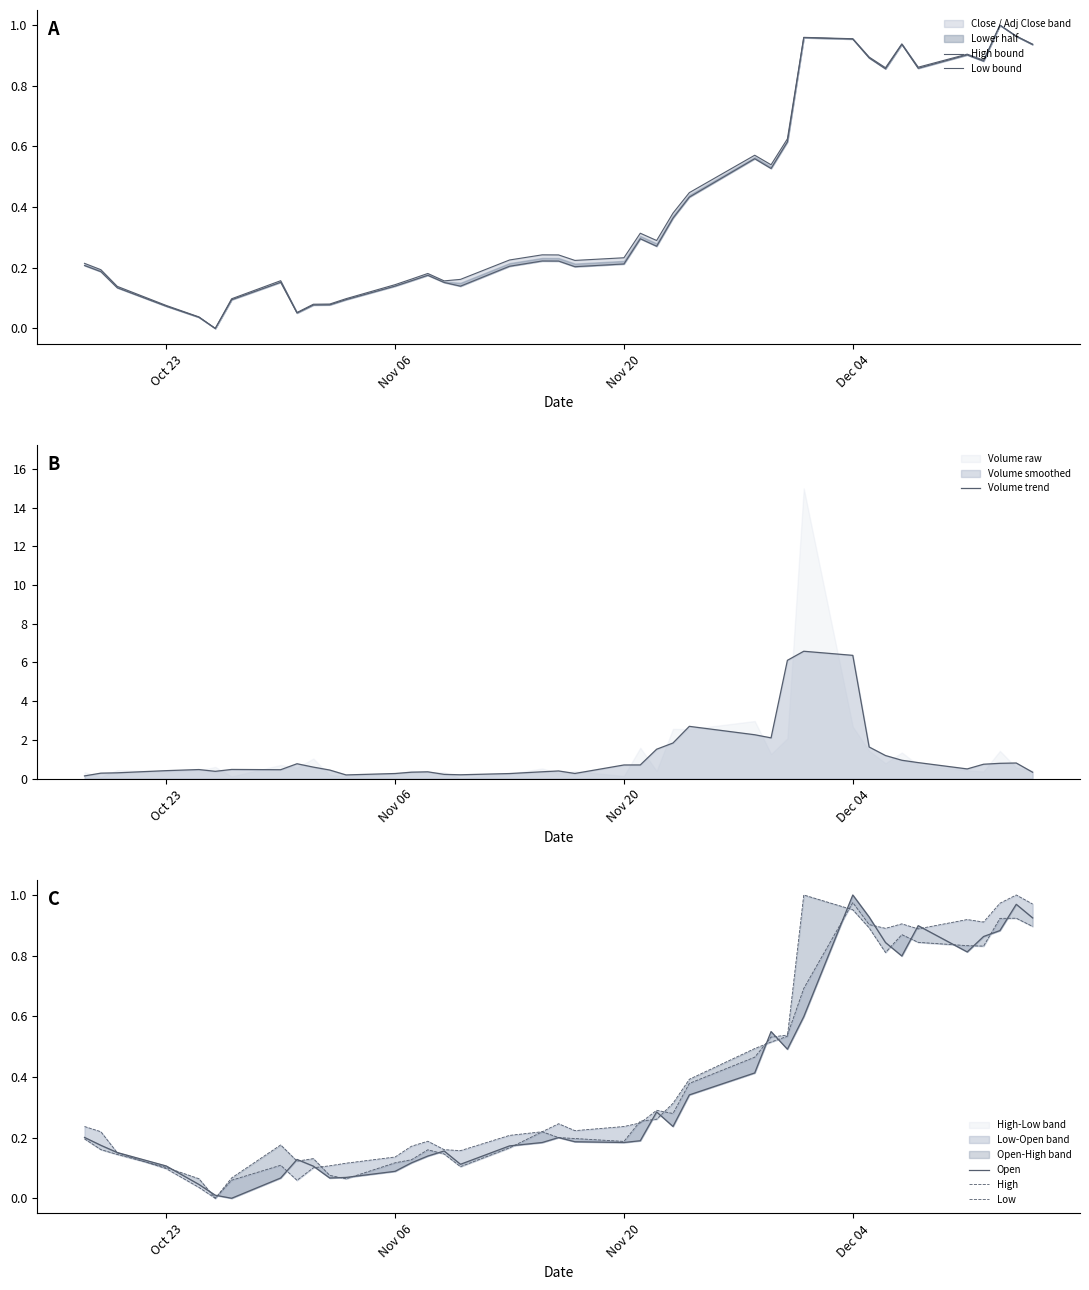

True or false: Low has more than 0 points higher than both neighbors.

True